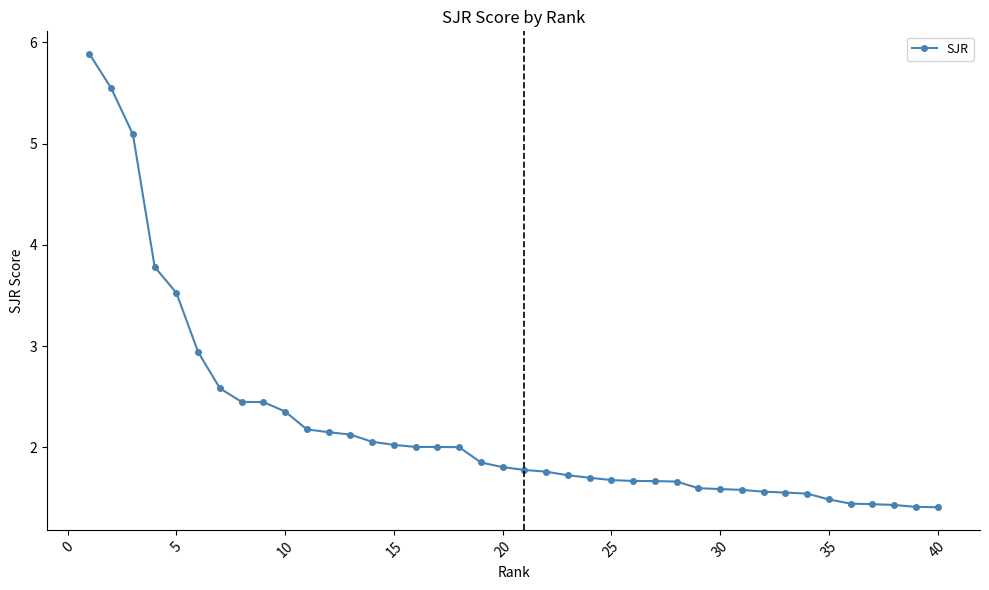

What is the maximum value shown in the chart?

5.9